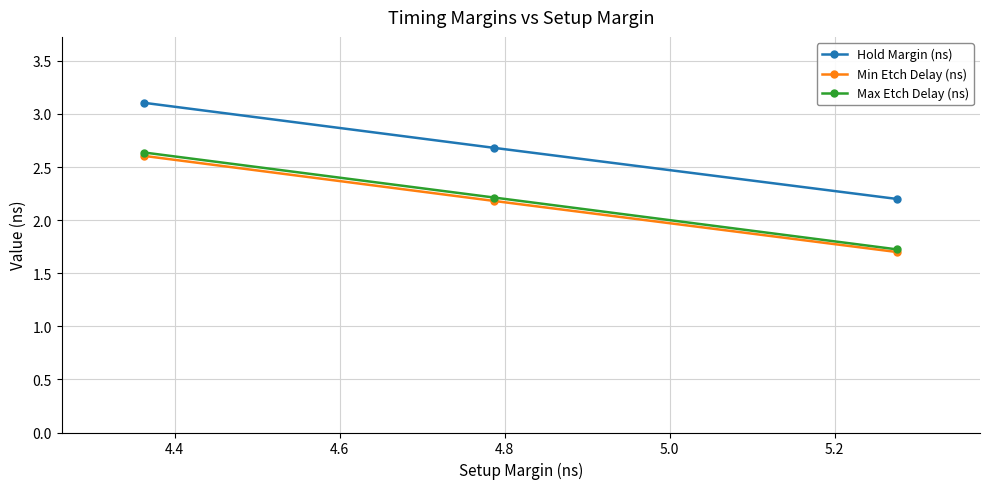

What is the sum of all Min Etch Delay (ns) values?

6.5